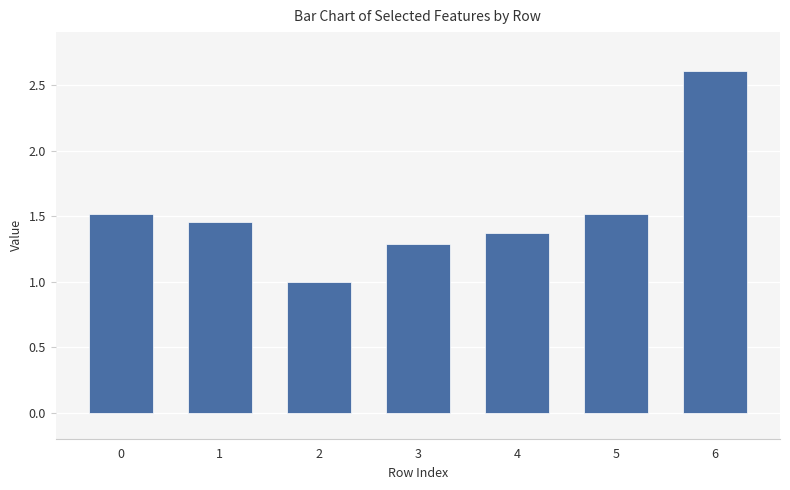

What is the approximate value at 6?

2.6